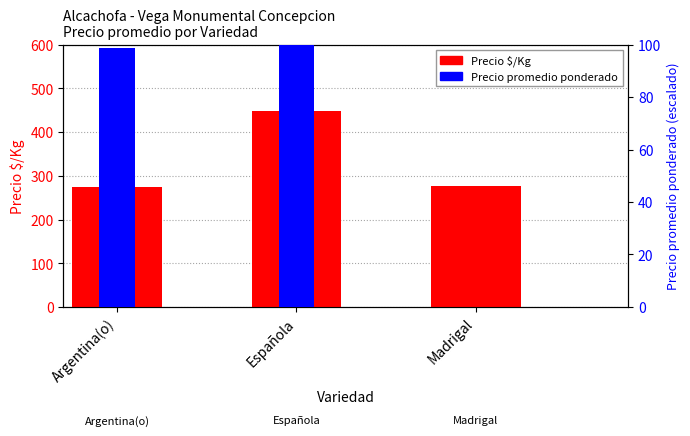

What is the average value of the Precio $/Kg series?

333.7